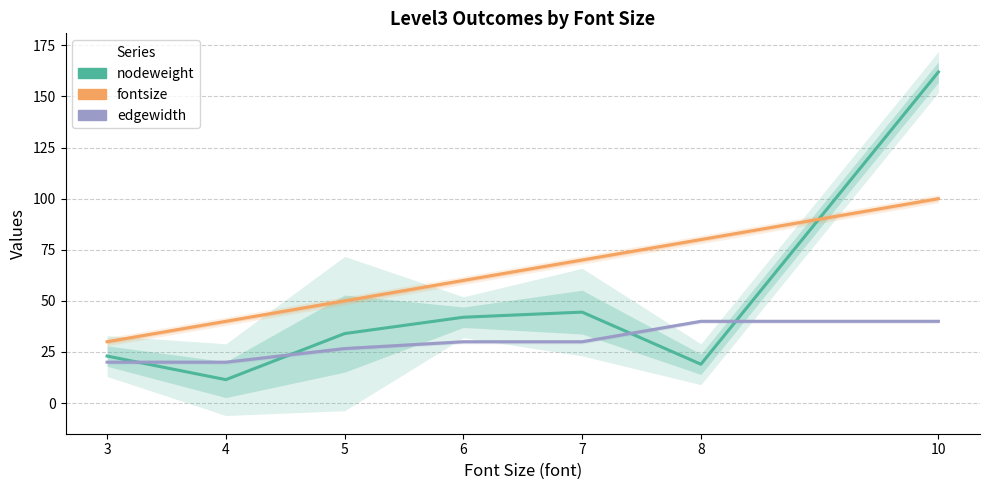

The value of fontsize at 4 is 70.6. True or false?

False